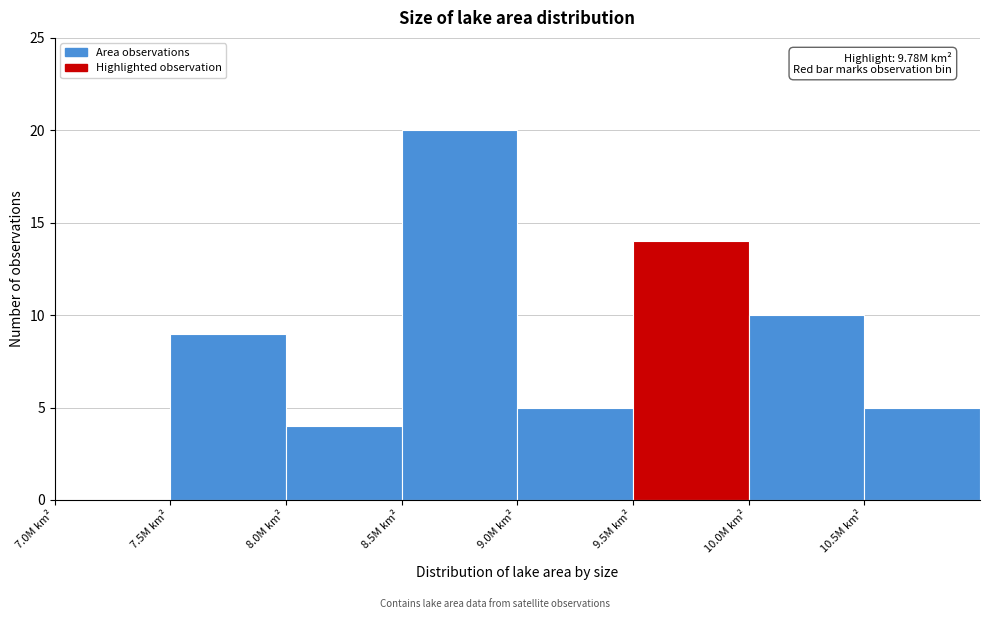

Over which range of the x-axis is the bar tallest?

8.5 to 9.0